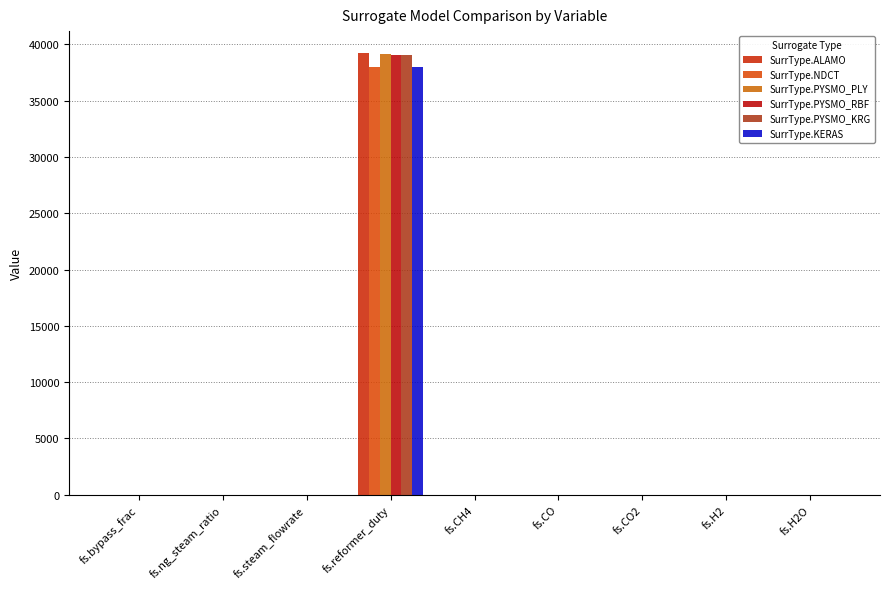

What is the label of the 2nd bar from the left?

fs.ng_steam_ratio